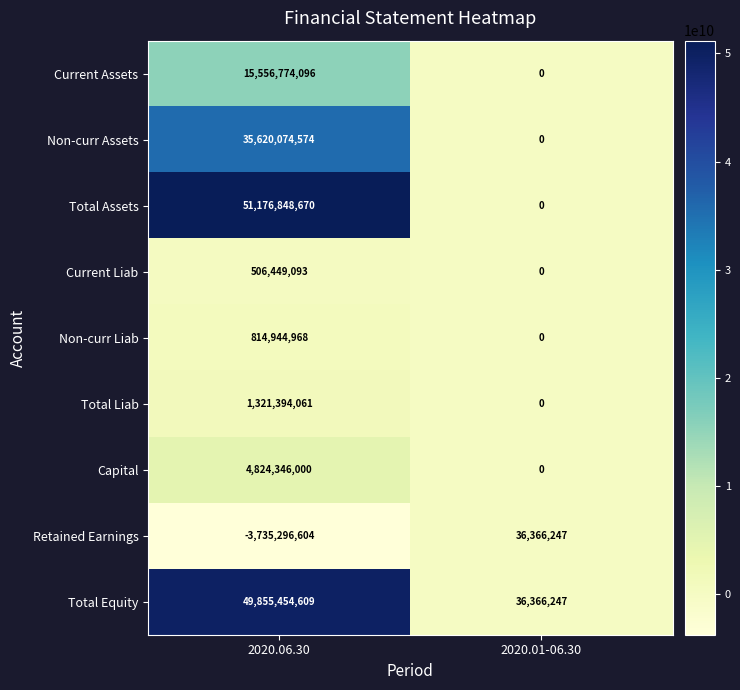

The Total Liab series shows 2236406756 at 2020.06.30. True or false?

False